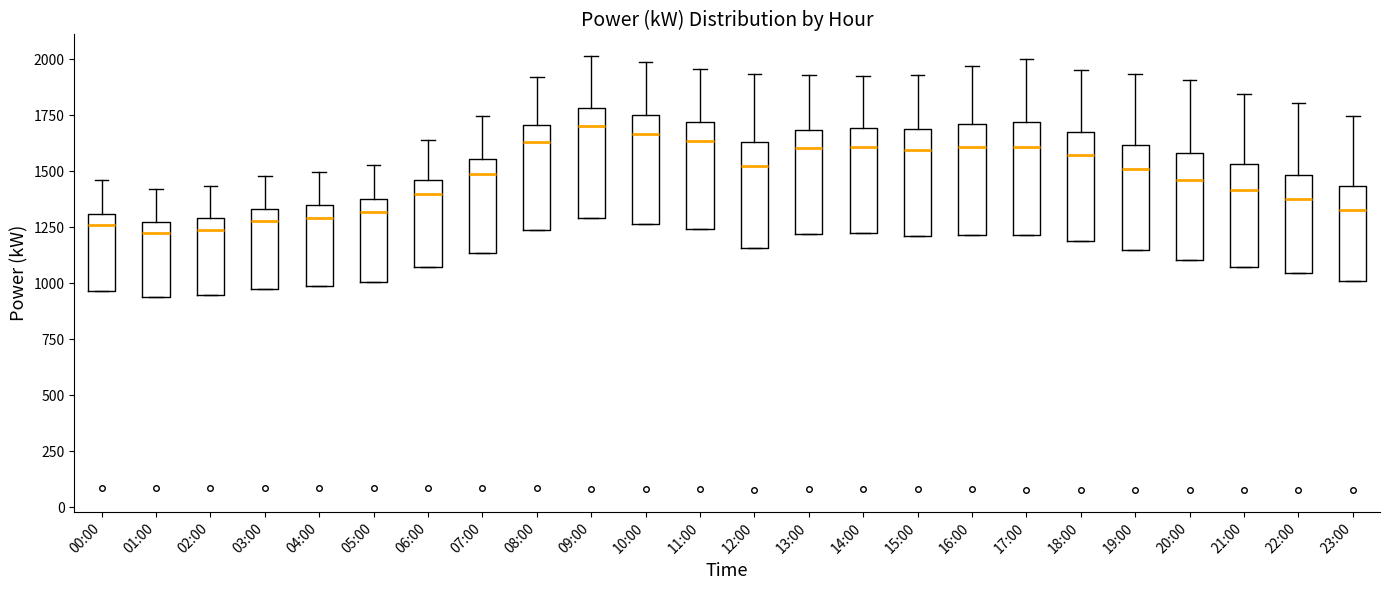

Where does the upper whisker of the box for 06:00 end on the y-axis? The values are not printed on the chart, so give them approximately, as read against the axis.

1650